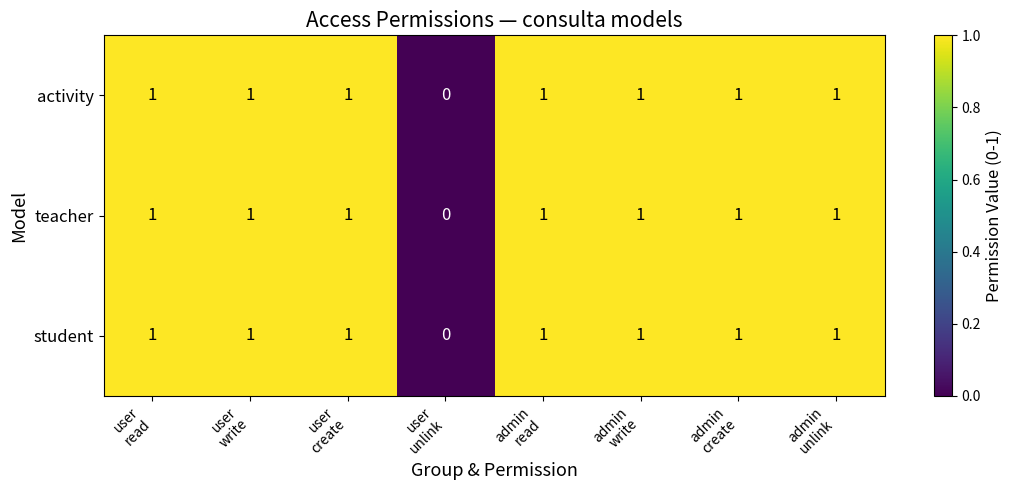

What is the maximum value shown in the chart?

1